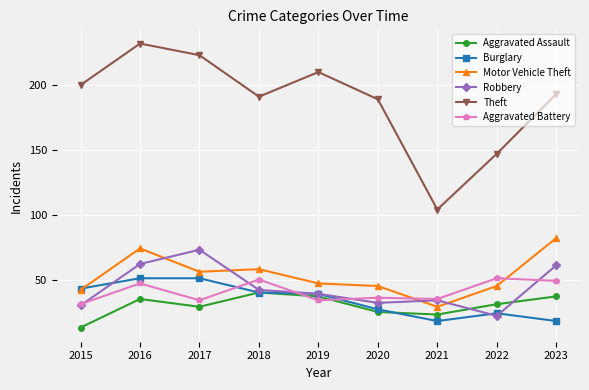

True or false: Theft and Aggravated Battery cross at least once.

False